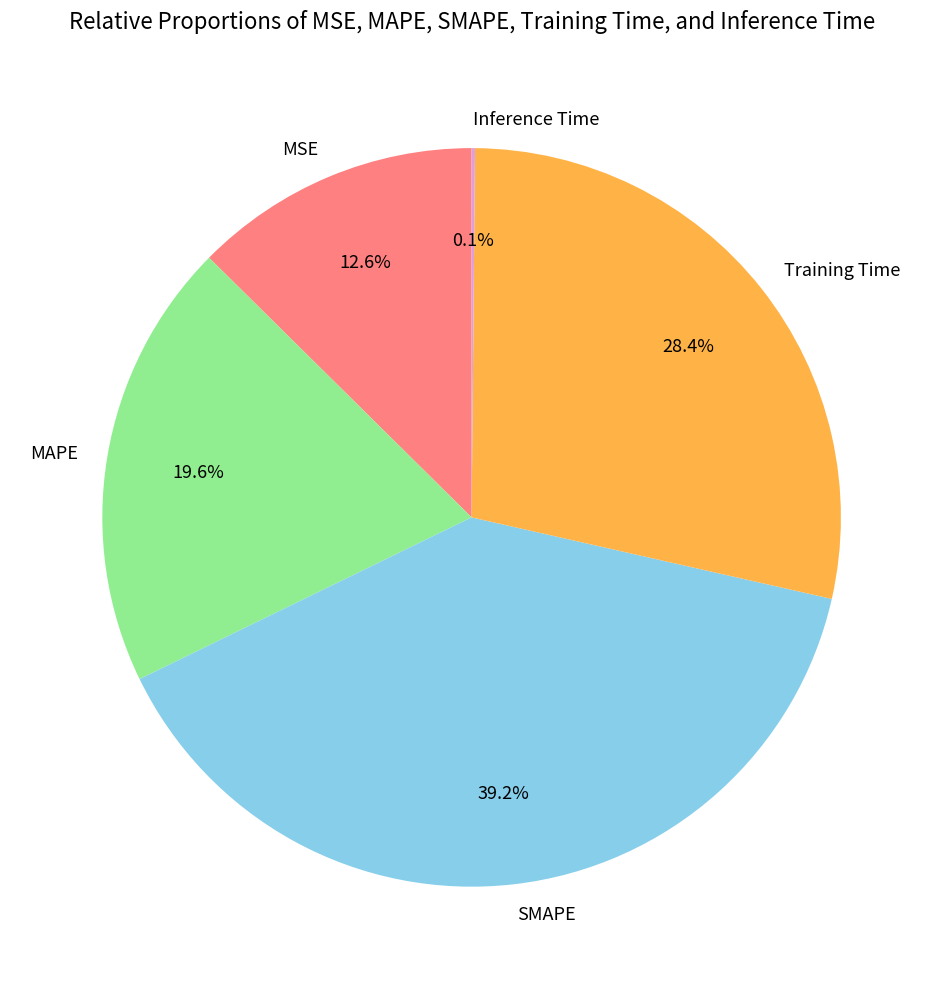

Is MSE the majority of the pie?

No